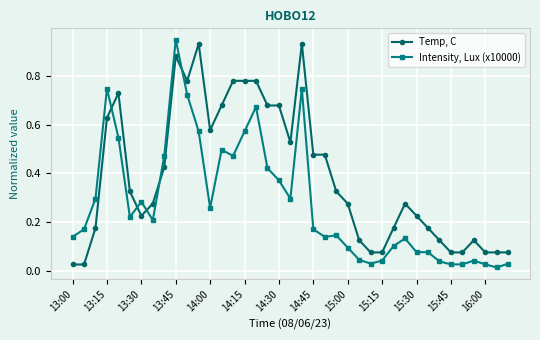

How many times do Intensity, Lux (x10000) and Temp, C cross each other?

5